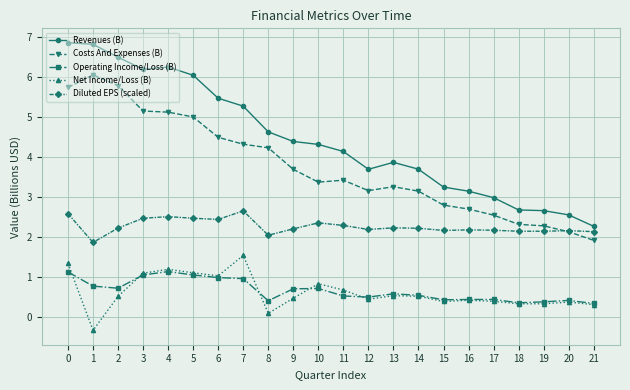

What is the total value across all series at 12?

9.9